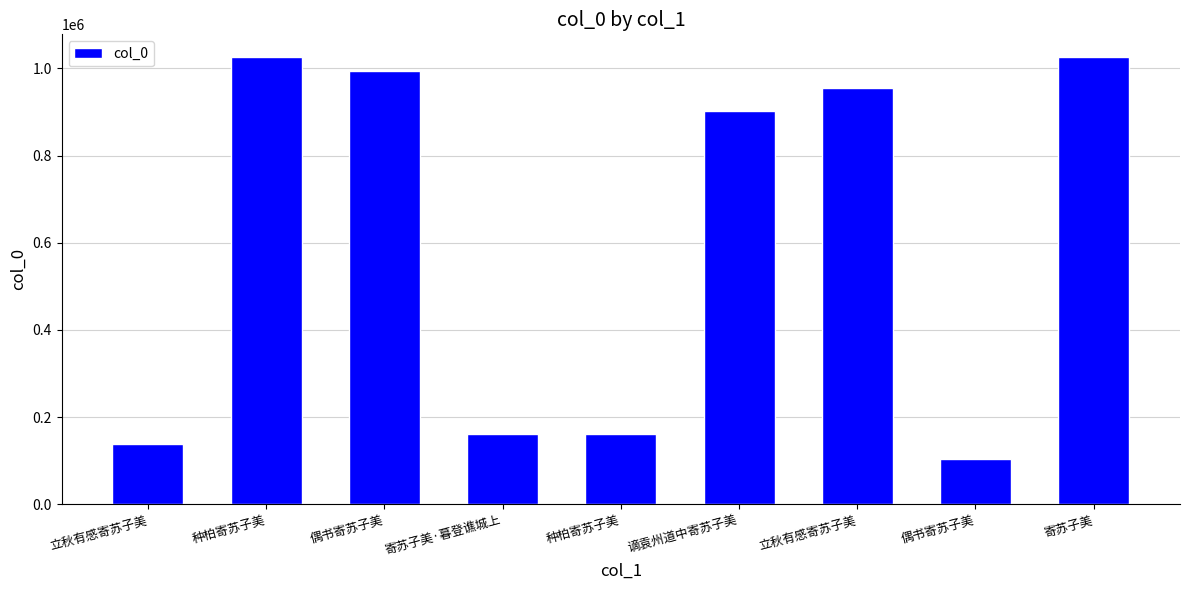

What is the ratio of the value at 种柏寄苏子美 to the value at 寄苏子美?

1.0